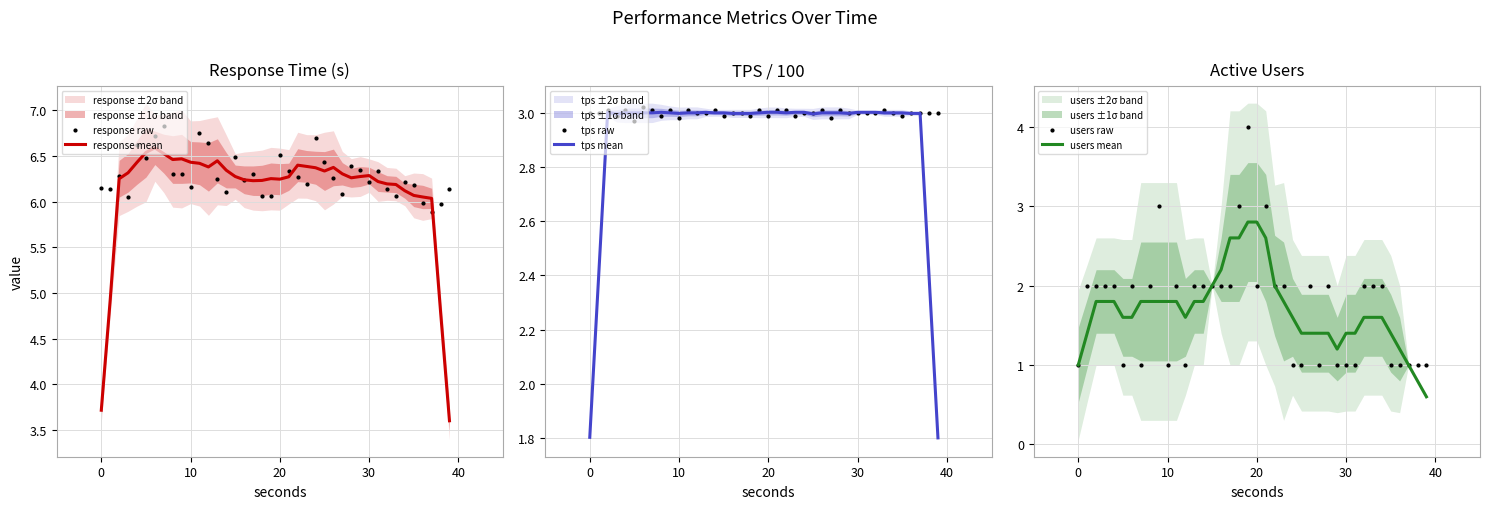

At which category is the sum across all series the highest?

19